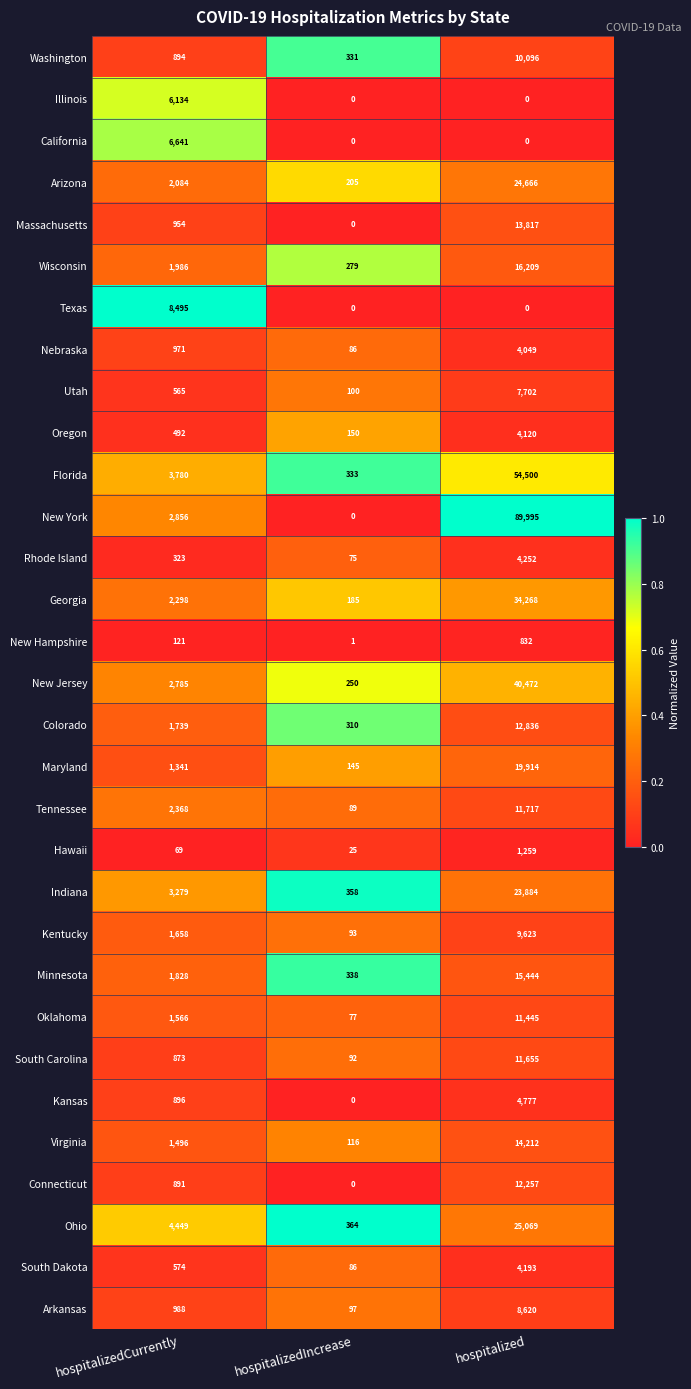

Which label corresponds to the largest value in the chart?

hospitalized